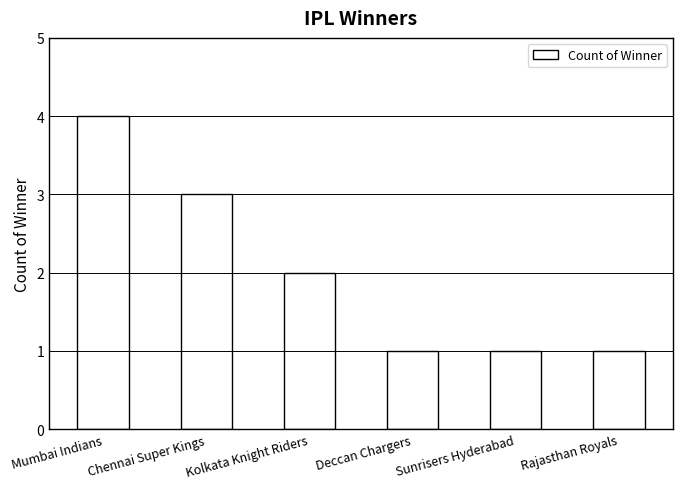

Read the value at Kolkata Knight Riders.

2